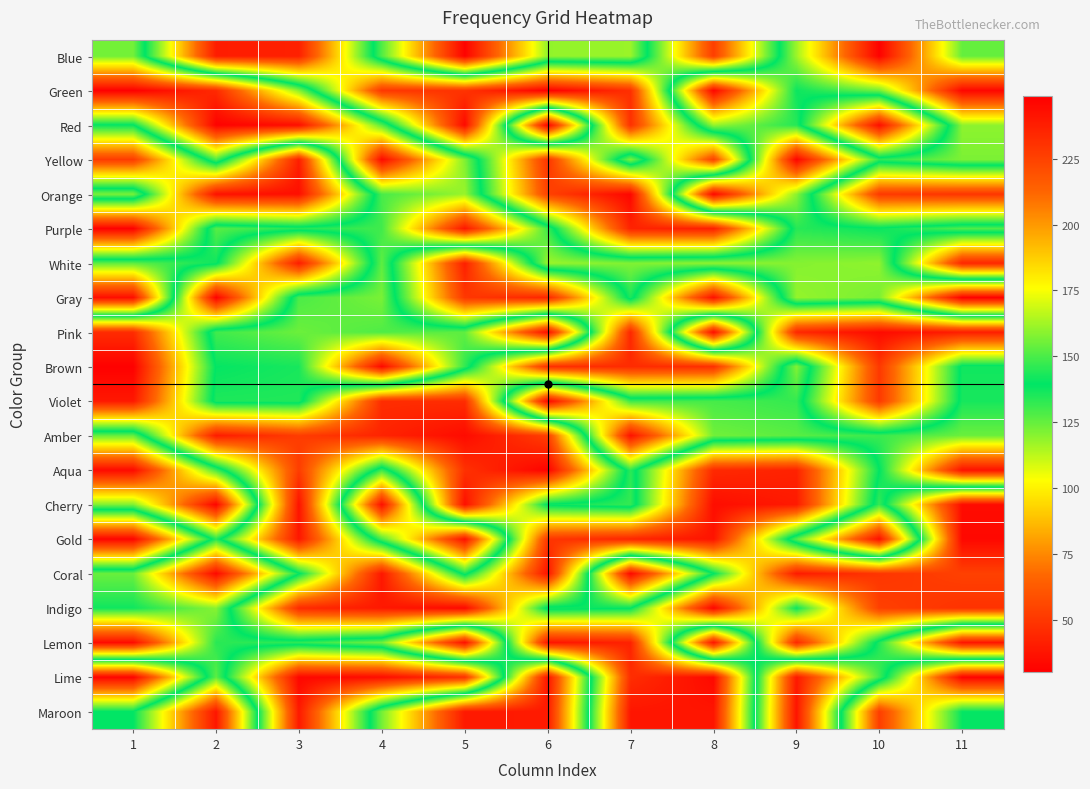

Reading right to left, extract all data points from this chart.

Blue: 11=125.0	10=30.8	9=117.0	8=226.2	7=117.5	6=118.5	5=31.2	4=128.0	3=237.0	2=238.2	1=123.0
Green: 11=32.5	10=123.8	9=137.8	8=32.2	7=231.5	6=248.8	5=230.2	4=229.0	3=120.0	2=45.0	1=30.0
Red: 11=119.2	10=243.5	9=134.1	8=118.0	7=231.2	6=30.5	5=245.0	4=127.1	3=35.2	2=31.0	1=140.2
Yellow: 11=121.8	10=133.0	9=31.8	8=225.0	7=121.1	6=230.0	5=121.2	4=34.0	3=237.8	2=128.1	1=227.5
Orange: 11=229.8	10=228.0	9=119.5	8=32.8	7=246.2	6=225.2	5=117.8	4=129.0	3=243.2	2=242.2	1=122.0
Purple: 11=127.8	10=138.1	9=133.8	8=237.5	7=236.0	6=131.0	5=38.2	4=130.2	3=134.2	2=127.0	1=248.5
White: 11=235.0	10=119.0	9=120.5	8=118.8	7=121.0	6=117.2	5=237.2	4=126.0	3=238.5	2=137.2	1=126.2
Gray: 11=30.2	10=122.2	9=118.2	8=242.8	7=135.2	6=235.2	5=228.8	4=122.1	3=128.8	2=248.0	1=35.0
Pink: 11=238.0	10=244.8	9=234.5	8=34.8	7=234.8	6=34.5	5=125.8	4=128.2	3=124.0	2=130.1	1=233.0
Brown: 11=137.0	10=228.5	9=120.8	8=231.8	7=233.2	6=232.0	5=132.2	4=33.5	3=136.0	2=138.8	1=248.2
Violet: 11=136.1	10=228.2	9=132.0	8=129.2	7=130.8	6=32.0	5=232.8	4=232.5	3=134.8	2=135.1	1=240.0
Amber: 11=124.1	10=131.1	9=126.8	8=123.2	7=36.5	6=226.0	5=244.5	4=235.8	3=227.0	2=238.8	1=124.8
Aqua: 11=36.8	10=139.8	9=236.2	8=233.8	7=133.1	6=247.8	5=231.0	4=131.2	3=226.8	2=129.8	1=33.8
Cherry: 11=244.2	10=131.8	9=239.2	8=243.8	7=132.1	6=138.0	5=243.0	4=35.8	3=242.0	2=31.5	1=121.5
Gold: 11=245.5	10=35.5	9=127.2	8=241.5	7=235.5	6=229.2	5=36.2	4=129.1	3=240.5	2=134.0	1=247.0
Coral: 11=225.5	10=229.5	9=239.0	8=139.1	7=33.0	6=241.8	5=135.8	4=240.2	3=138.2	2=33.2	1=124.2
Indigo: 11=230.5	10=225.8	9=140.8	8=246.5	7=139.0	6=136.2	5=245.8	4=239.8	3=233.5	2=119.8	1=137.1
Lemon: 11=37.8	10=135.0	9=234.2	8=37.5	7=236.5	6=241.2	5=36.0	4=123.1	3=132.8	2=133.5	1=34.2
Lime: 11=247.5	10=130.0	9=38.8	8=245.2	7=232.2	6=37.0	5=230.8	4=244.0	3=246.0	2=126.1	1=247.2
Maroon: 11=140.0	10=226.5	9=37.2	8=241.0	7=240.8	6=39.5	5=39.2	4=122.8	3=239.5	2=38.0	1=139.2